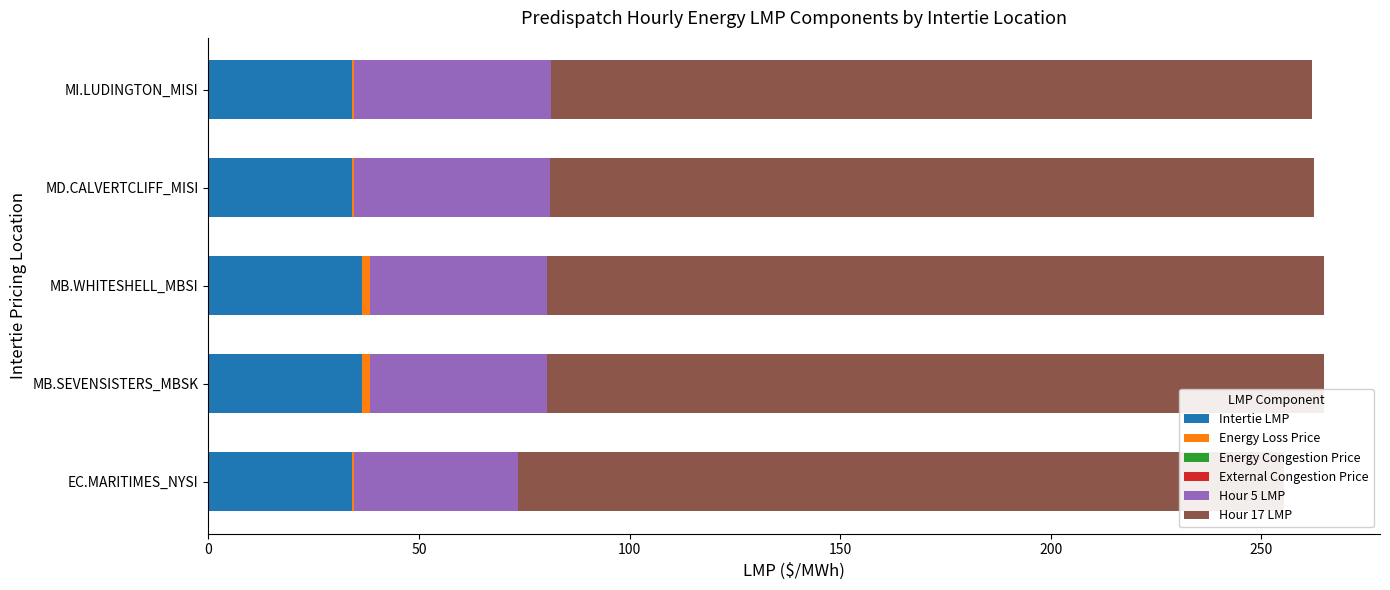

What is the highest value of the Intertie LMP series?

36.4